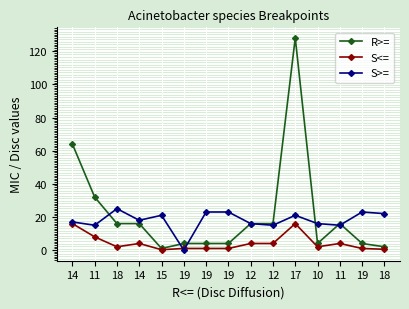

How many series are shown in this chart?

3